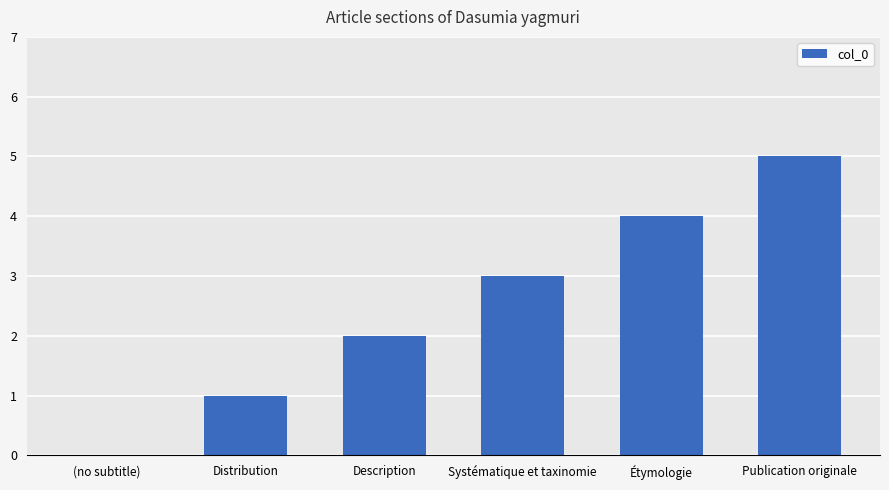

What is the sum of the values at Étymologie and Distribution?

5